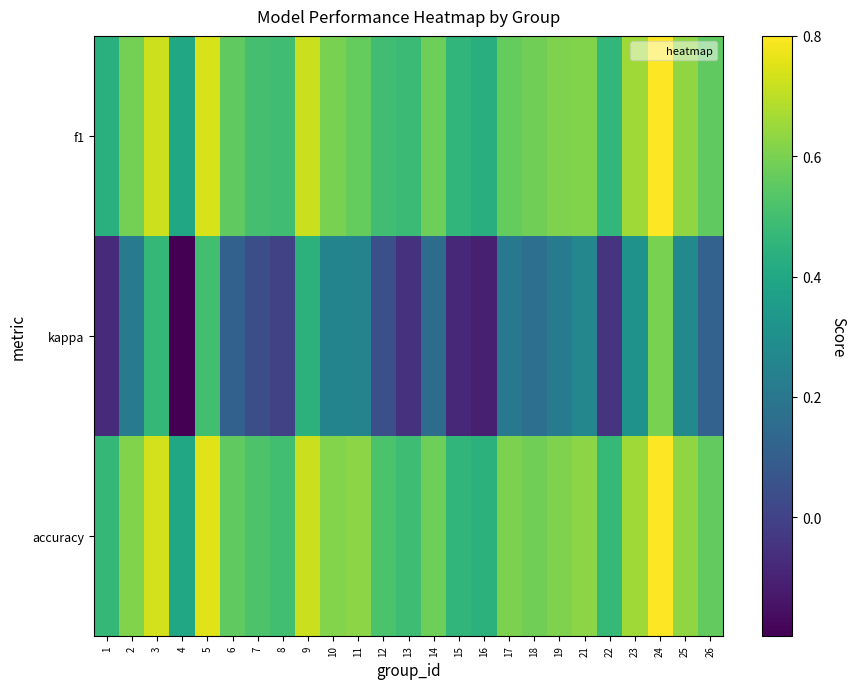

Reading left to right, what are all the values shown in this chart?

f1: 1=0.4	2=0.6	3=0.7	4=0.4	5=0.7	6=0.6	7=0.5	8=0.5	9=0.7	10=0.6	11=0.6	12=0.5	13=0.5	14=0.6	15=0.5	16=0.4	17=0.6	18=0.6	19=0.6	21=0.6	22=0.5	23=0.7	24=0.8	25=0.6	26=0.6
kappa: 1=-0.1	2=0.2	3=0.5	4=-0.2	5=0.5	6=0.1	7=0.0	8=0.0	9=0.4	10=0.3	11=0.2	12=0.0	13=-0.1	14=0.2	15=-0.1	16=-0.1	17=0.2	18=0.2	19=0.2	21=0.3	22=-0.0	23=0.3	24=0.6	25=0.3	26=0.1
accuracy: 1=0.5	2=0.6	3=0.7	4=0.4	5=0.8	6=0.6	7=0.5	8=0.5	9=0.7	10=0.6	11=0.6	12=0.5	13=0.5	14=0.6	15=0.5	16=0.4	17=0.6	18=0.6	19=0.6	21=0.6	22=0.5	23=0.7	24=0.8	25=0.6	26=0.6